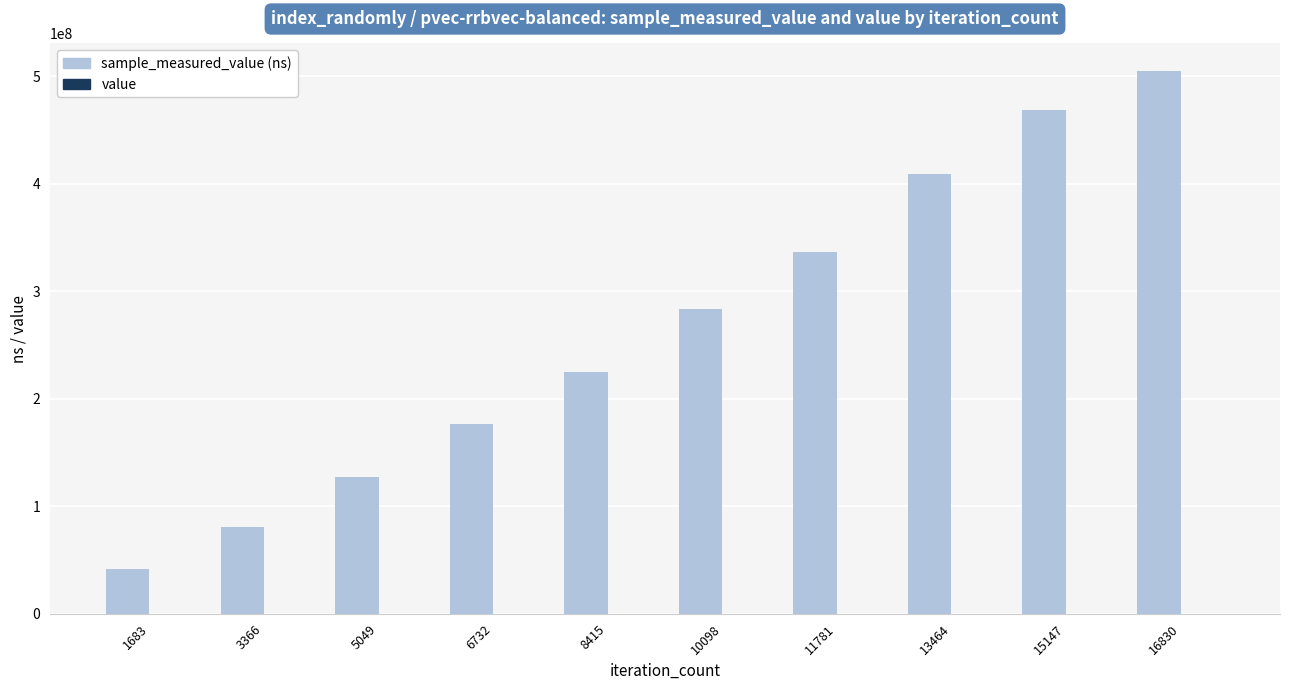

At which category is the sum across all series the highest?

16830